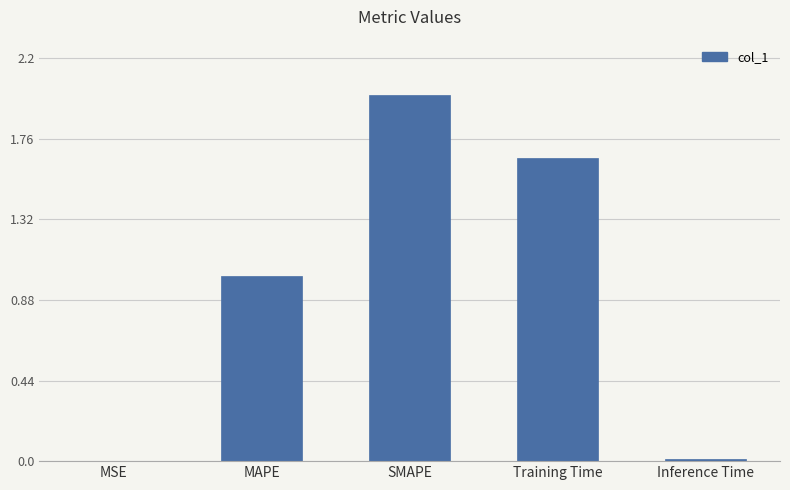

How many values exceed 1?

3